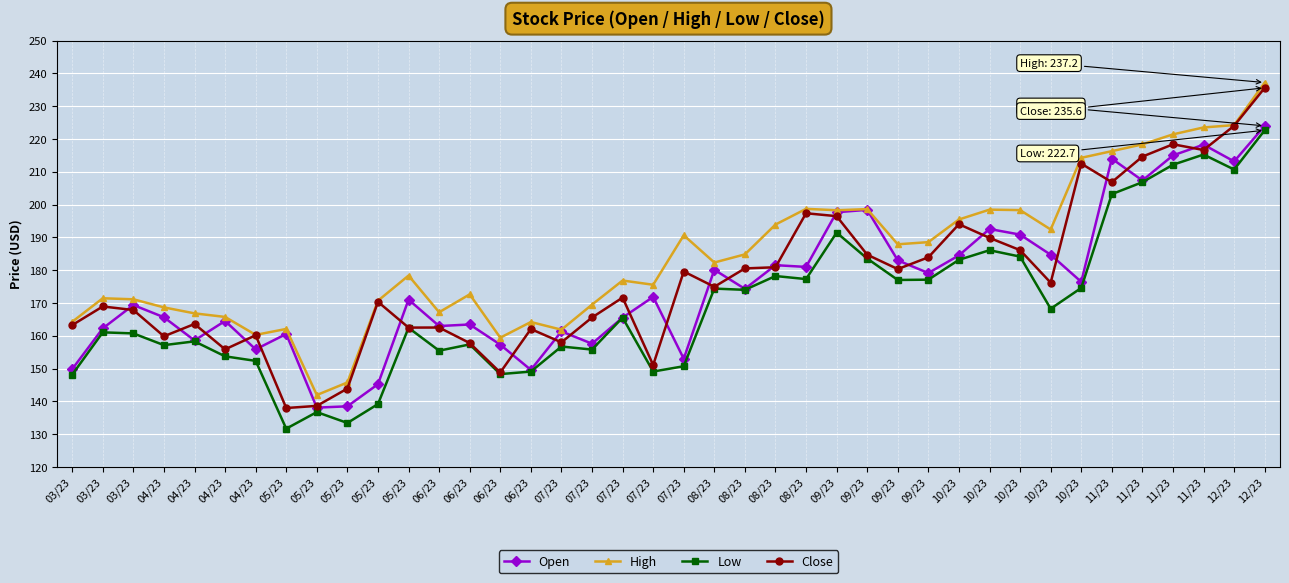

How many distinct data groups are displayed?

4